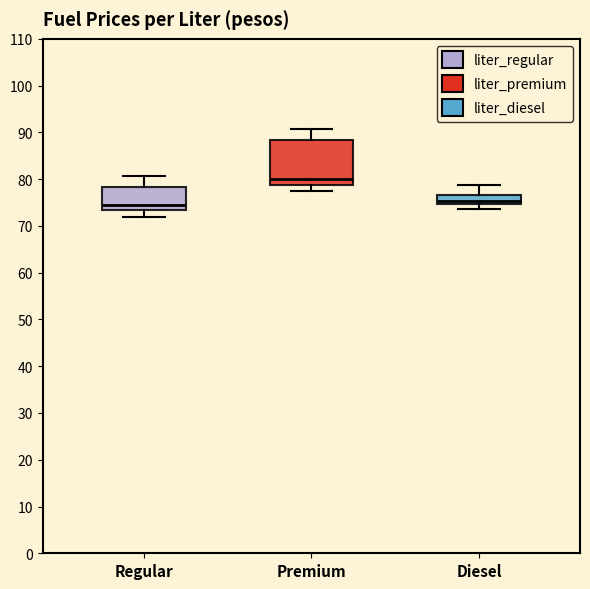

Where does the median line of the box for Premium sit on the y-axis? The values are not printed on the chart, so give them approximately, as read against the axis.

80